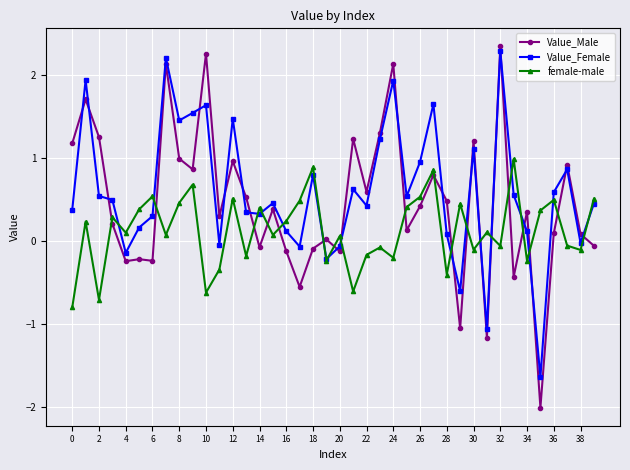

How many lines are shown in the chart?

3